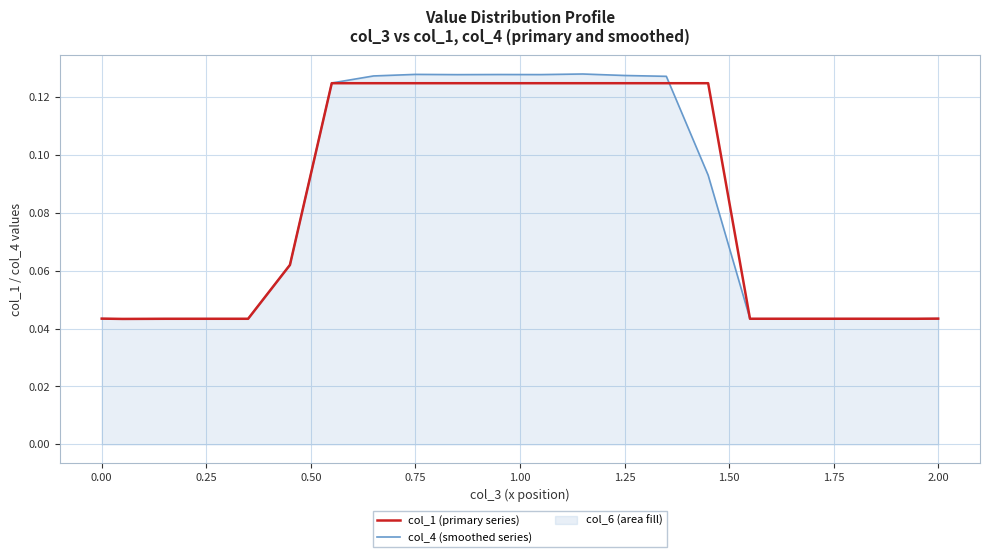

How many times do col_1 (primary series) and col_4 (smoothed series) cross each other?

1